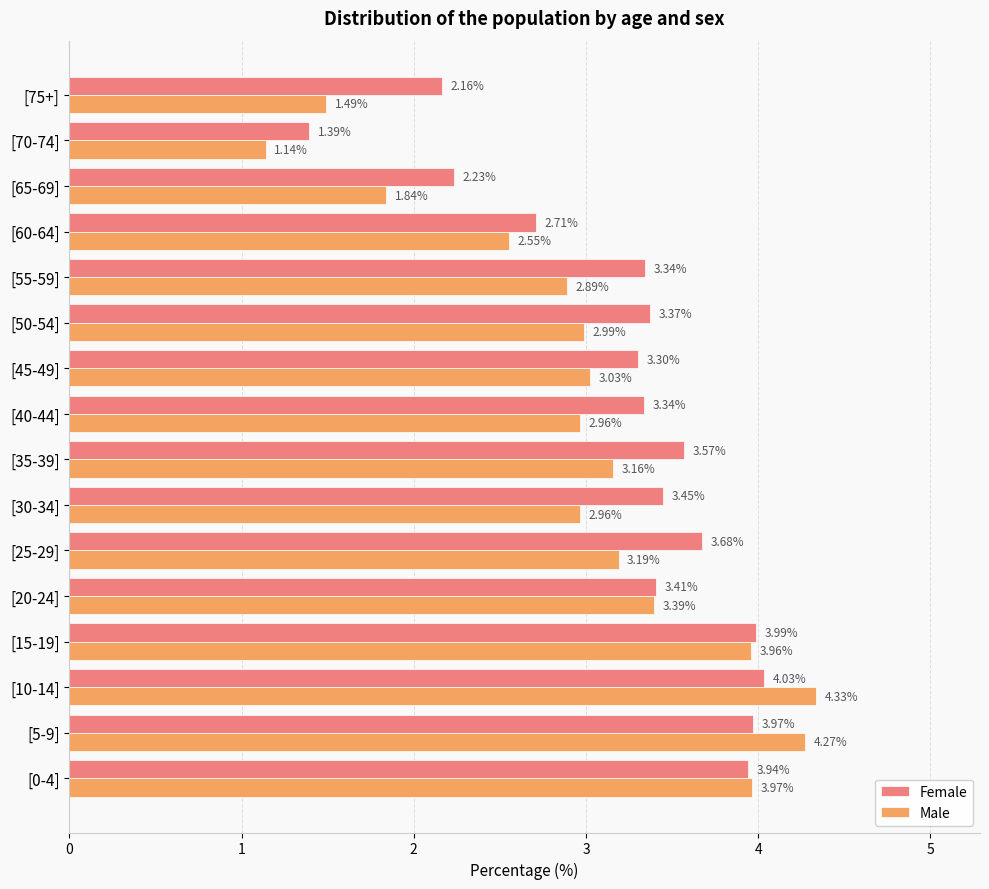

Between [0-4] and [55-59], which series saw the biggest shift?

Male